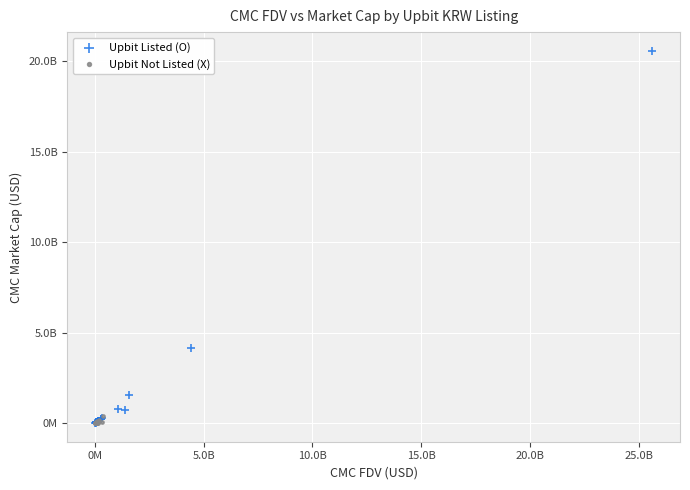

Which series reaches the maximum Y coordinate?

Upbit Listed (O)